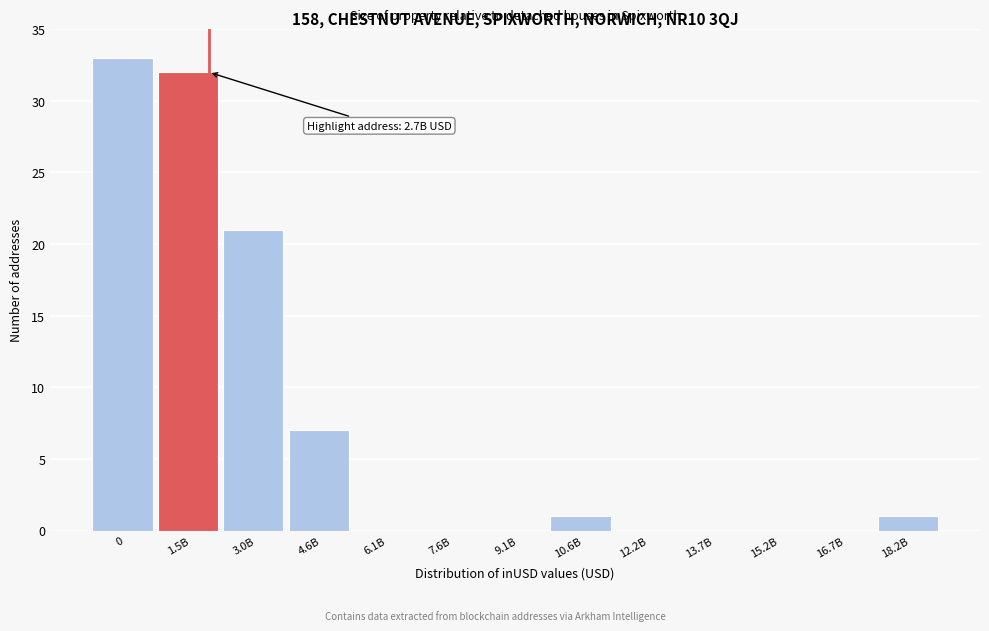

What is the change in value from 1.5B to 18.2B?

-31